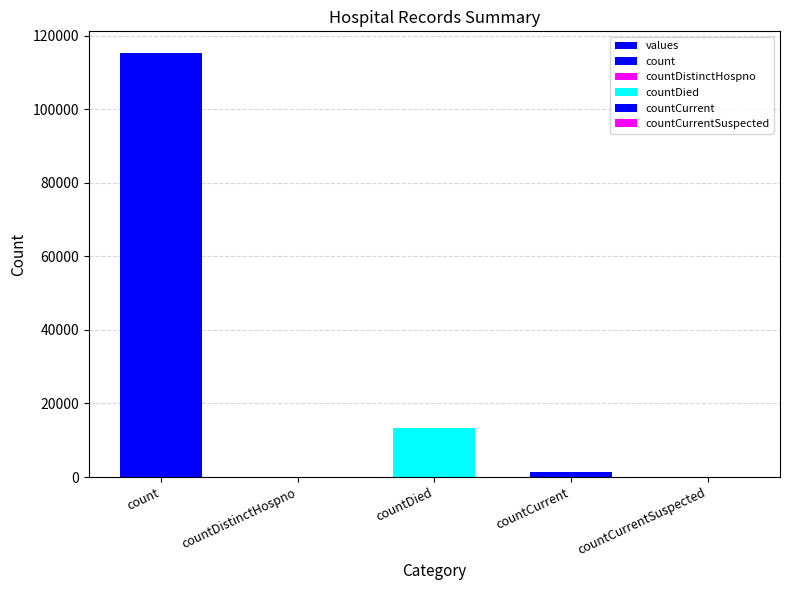

What is the sum of all values?

130105